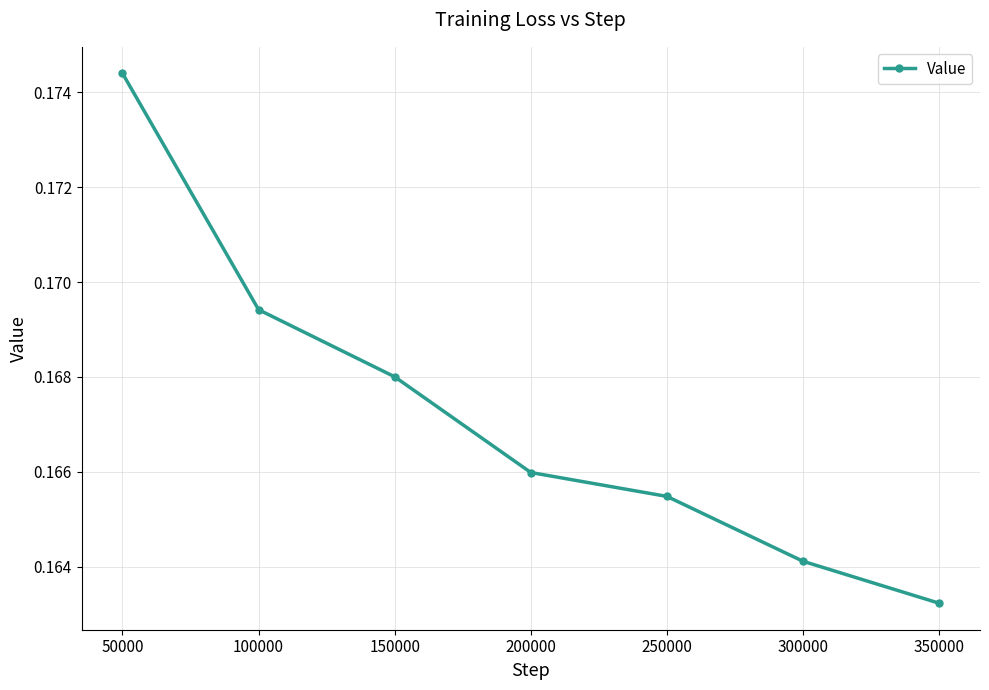

Does the chart display data point markers on the line(s)?

Yes